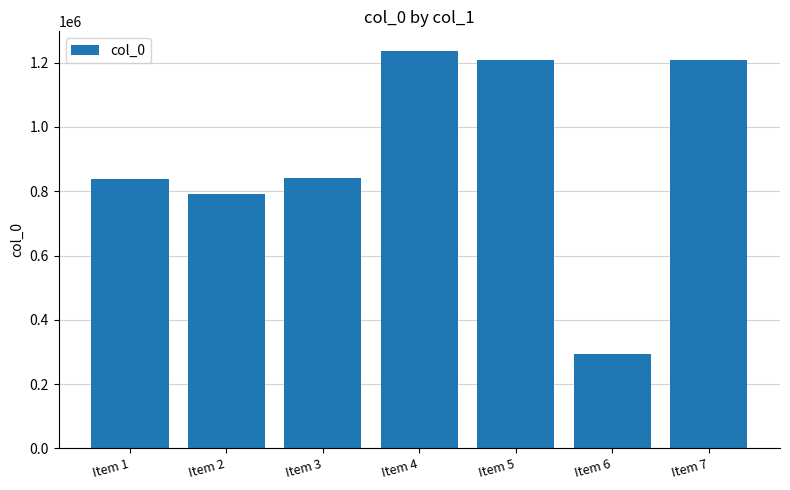

How many values are below 841942?

3